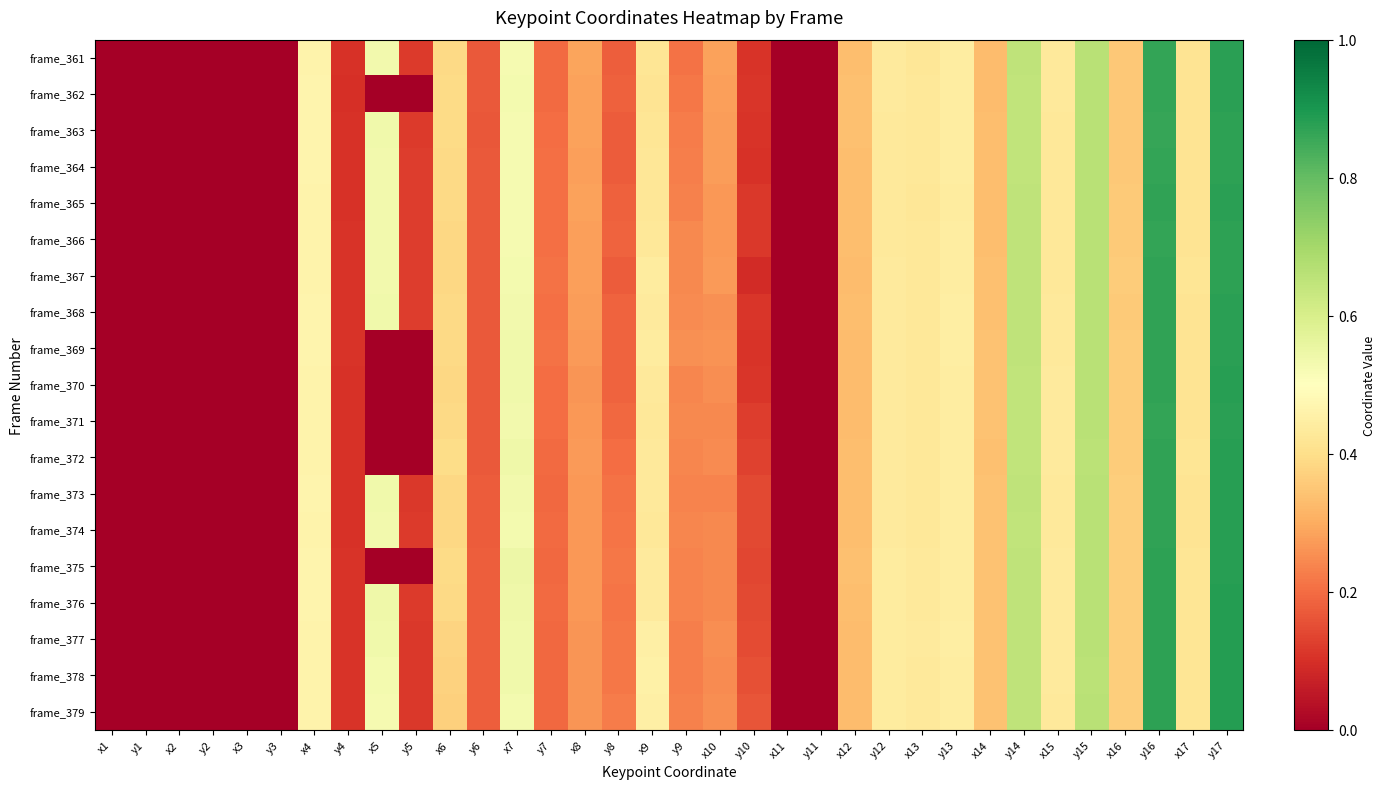

At which category does the chart reach its peak across all series?

y17